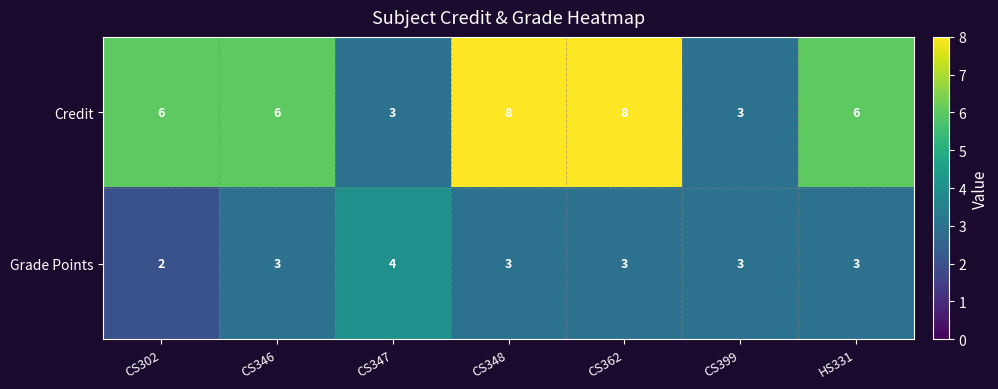

Is it true that Credit equals 8 at CS348?

True